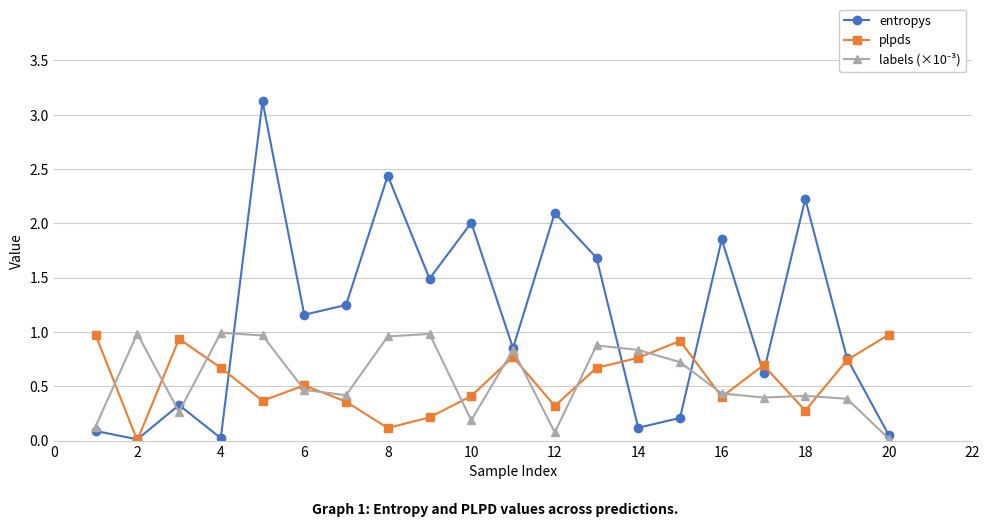

Which series has the largest range (max minus min)?

entropys